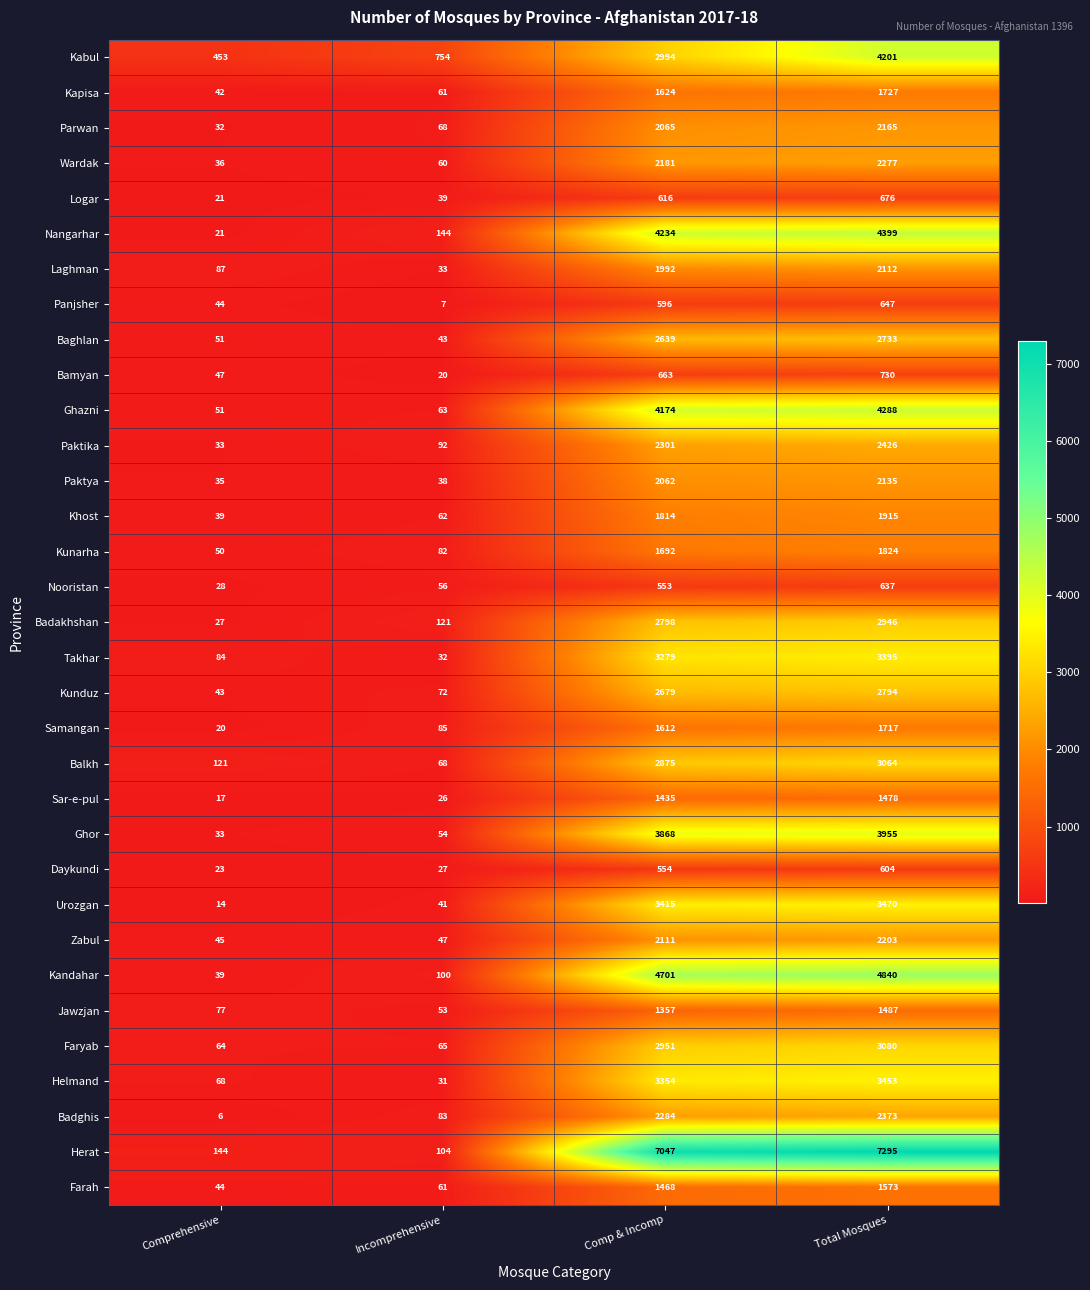

Is it true that Badghis equals 83 at Incomprehensive?

True